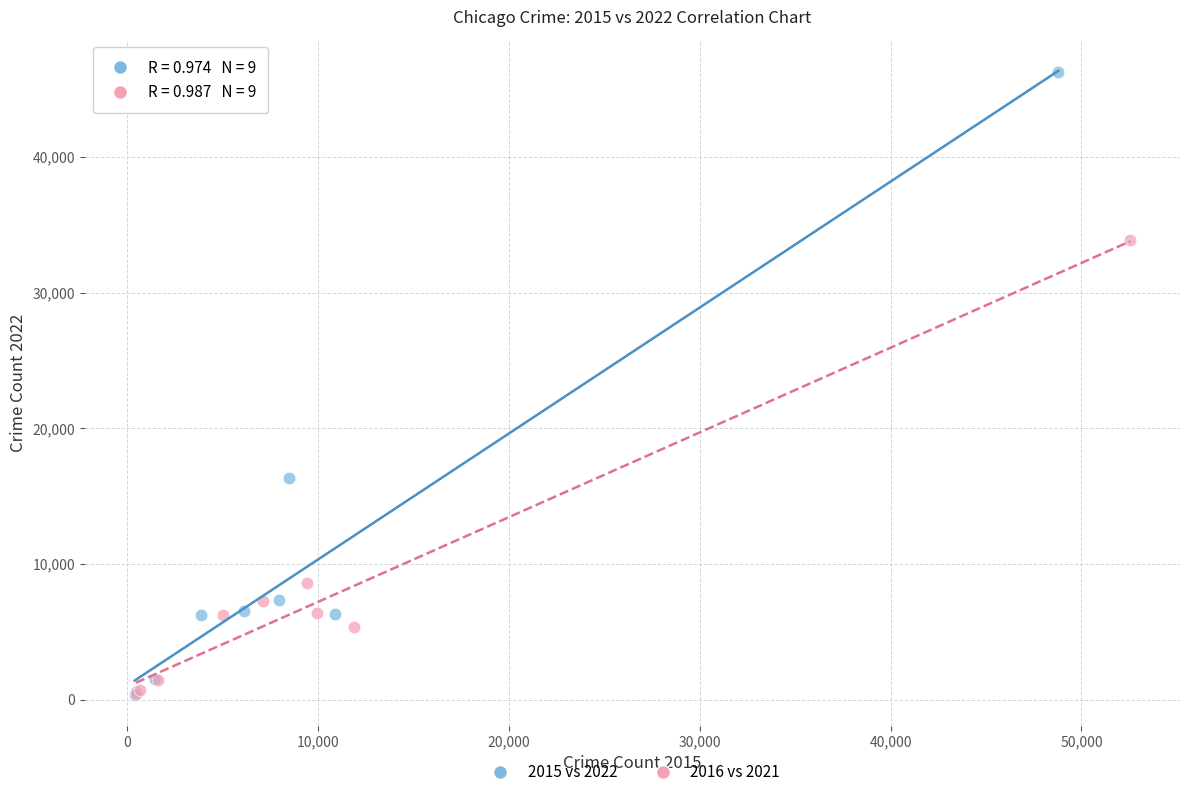

Which series has the largest Y range (max minus min)?

2015 vs 2022